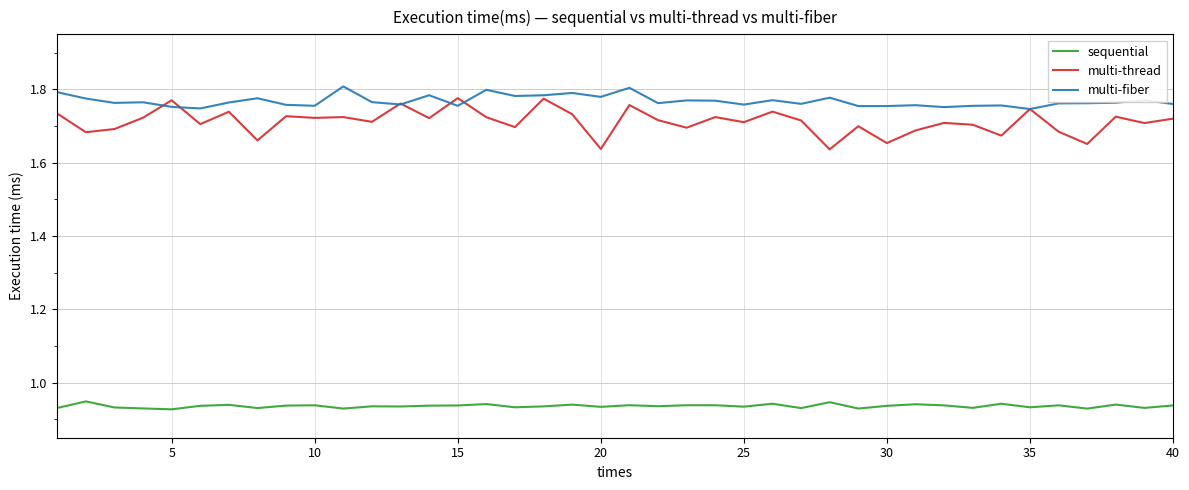

True or false: multi-thread and sequential cross at least once.

False